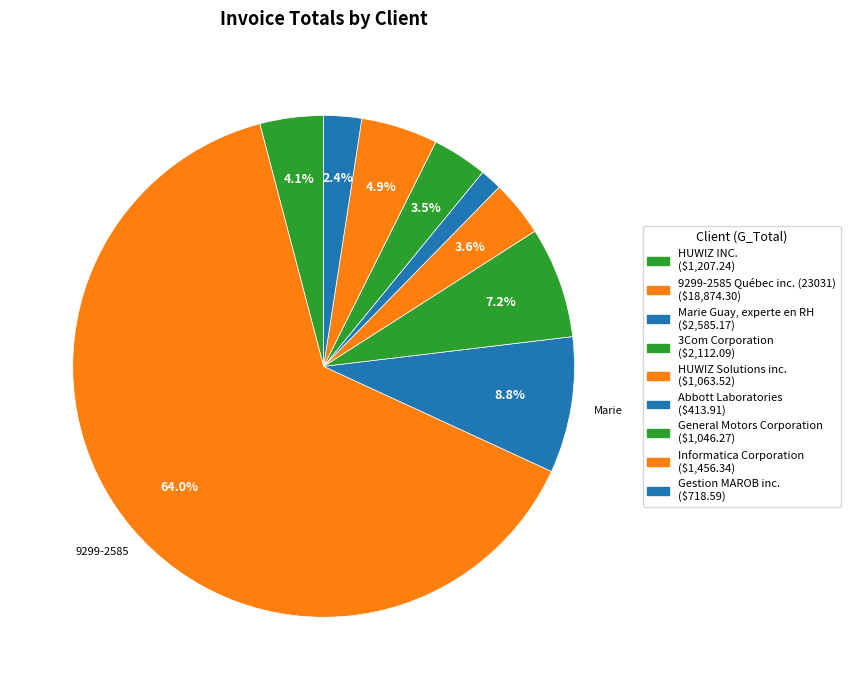

Which slice is the largest?

9299-2585 Québec inc. (23031)